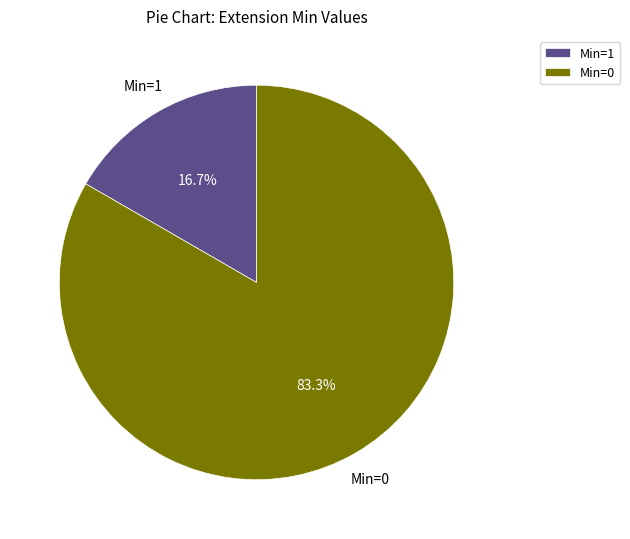

Rank the categories by value from lowest to highest.

Min=1, Min=0